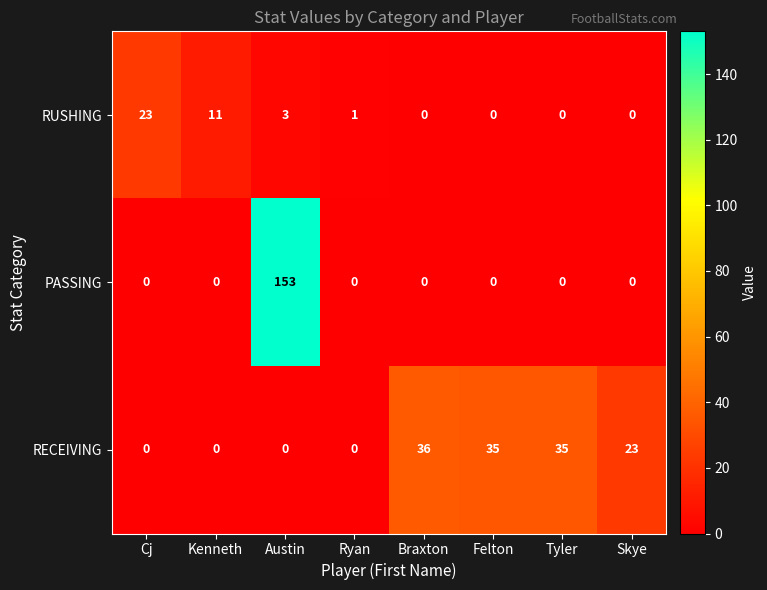

Which series has the widest spread of values?

PASSING